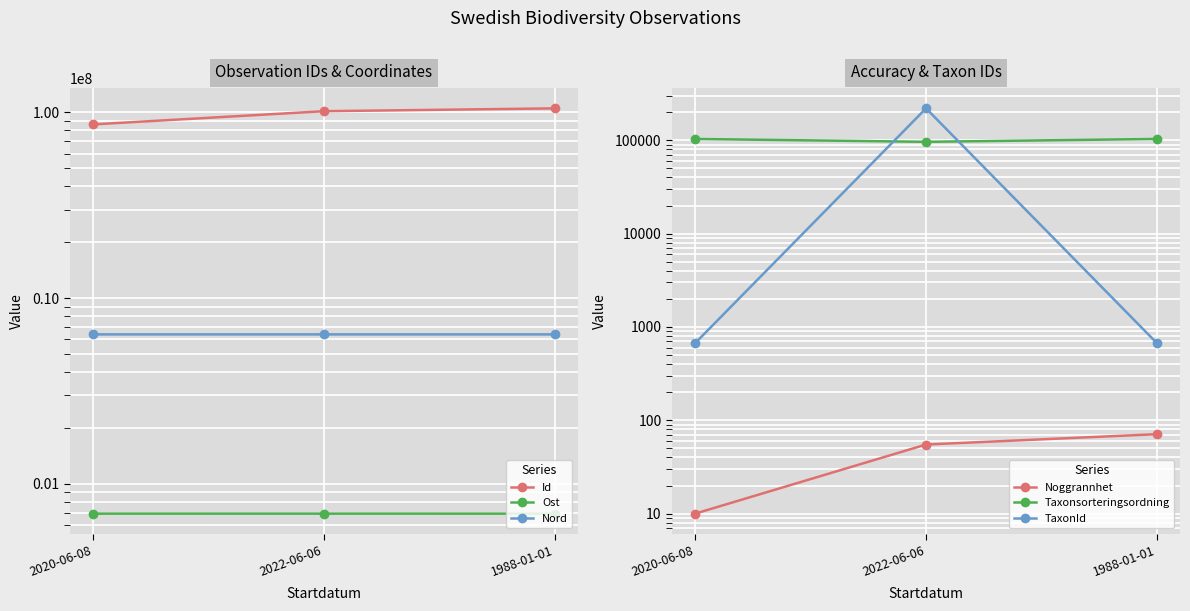

What is the spread (max minus min) of values at 1988-01-01?

105091384.0